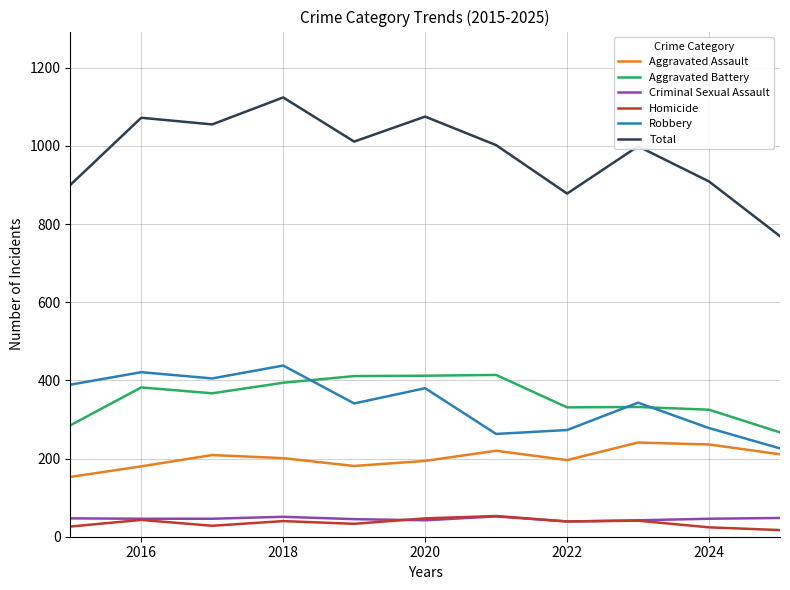

What is the sum of all Homicide values?

391